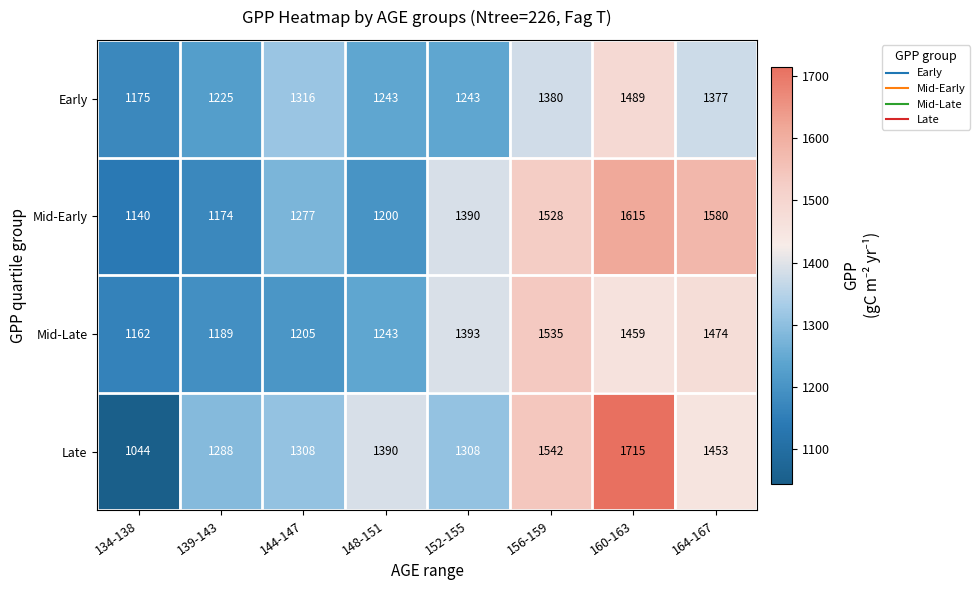

What is the sum of the Mid-Late values at 144-147 and 164-167?

2679